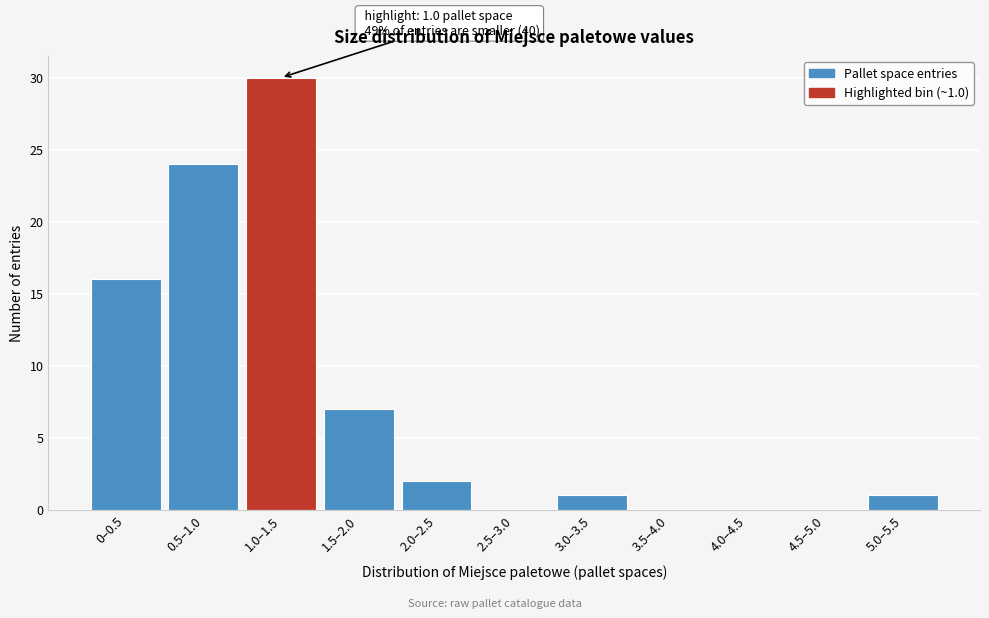

Reading right to left, extract all data points from this chart.

5.0–5.5=1	4.5–5.0=0	4.0–4.5=0	3.5–4.0=0	3.0–3.5=1	2.5–3.0=0	2.0–2.5=2	1.5–2.0=7	1.0–1.5=30	0.5–1.0=24	0–0.5=16